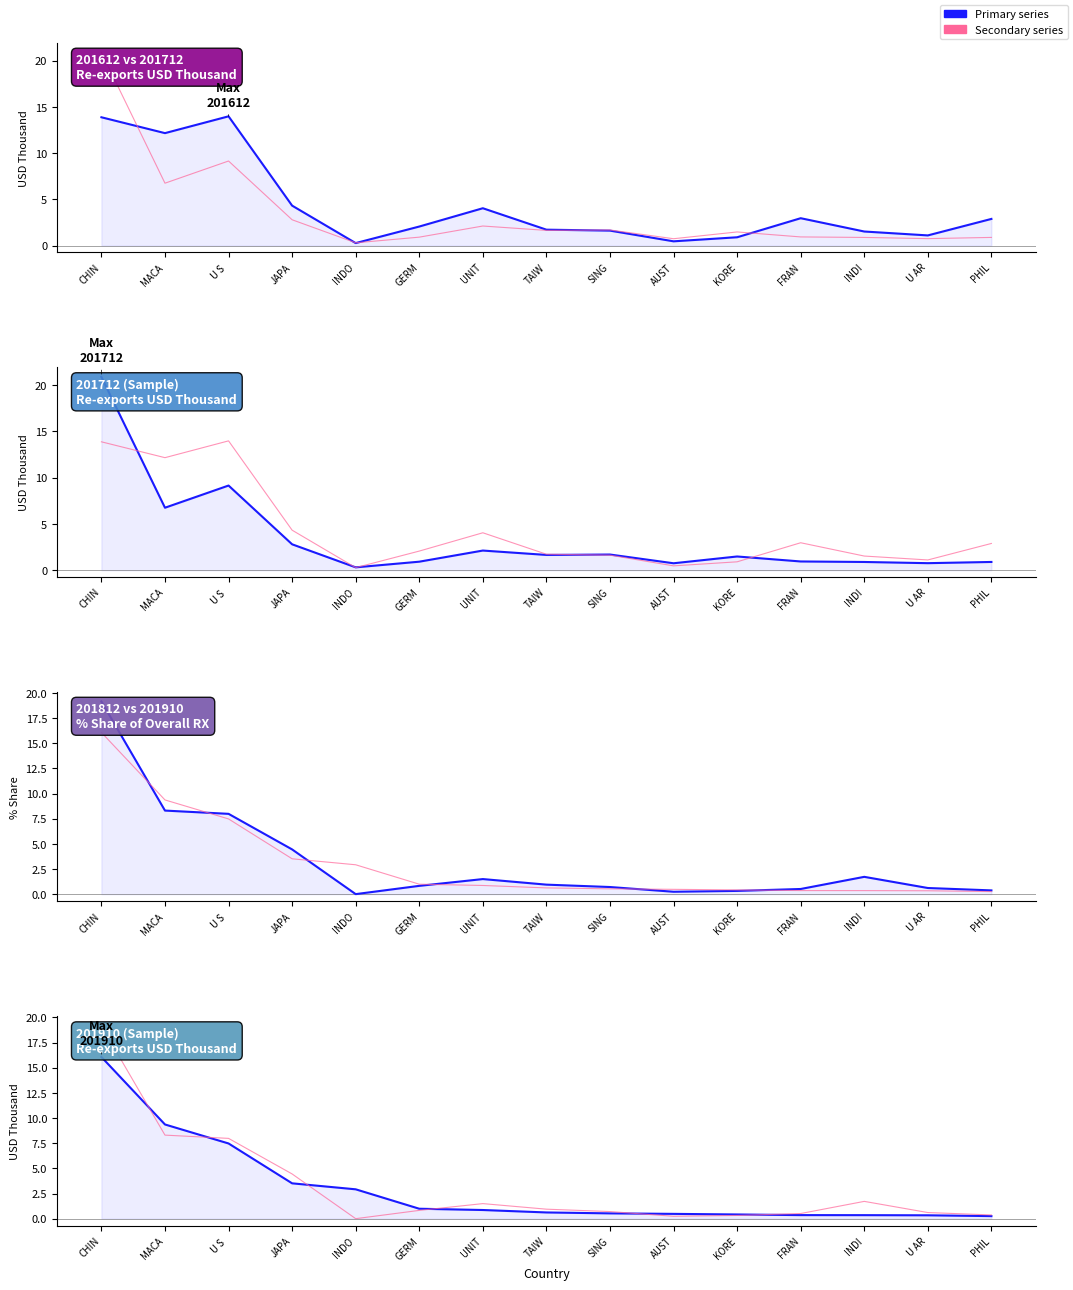

How many lines are shown in the chart?

2